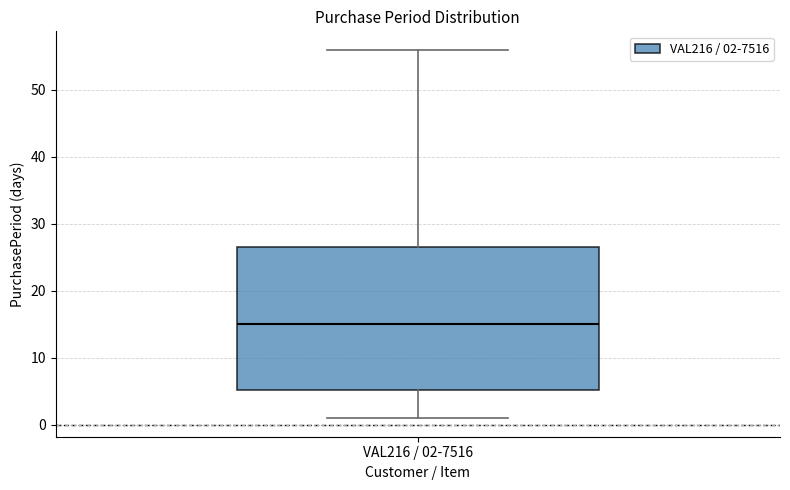

Transcribe this box plot: give where the median line is, the range the box spans, and where the two whiskers end, as read against the y-axis. The values are not printed on the chart, so give them approximately, as read against the axis.

median 15, box 5 to 27, whiskers 1 to 56